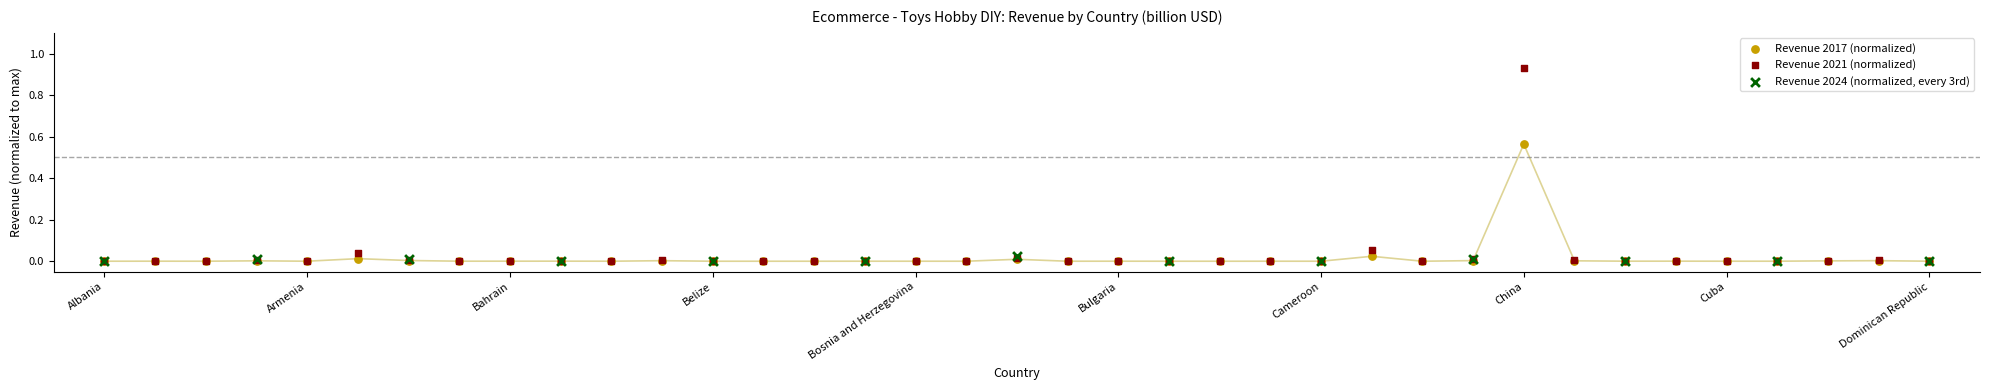

What are all the series names shown in the legend?

Revenue 2017 (normalized), Revenue 2021 (normalized), Revenue 2024 (normalized, every 3rd)